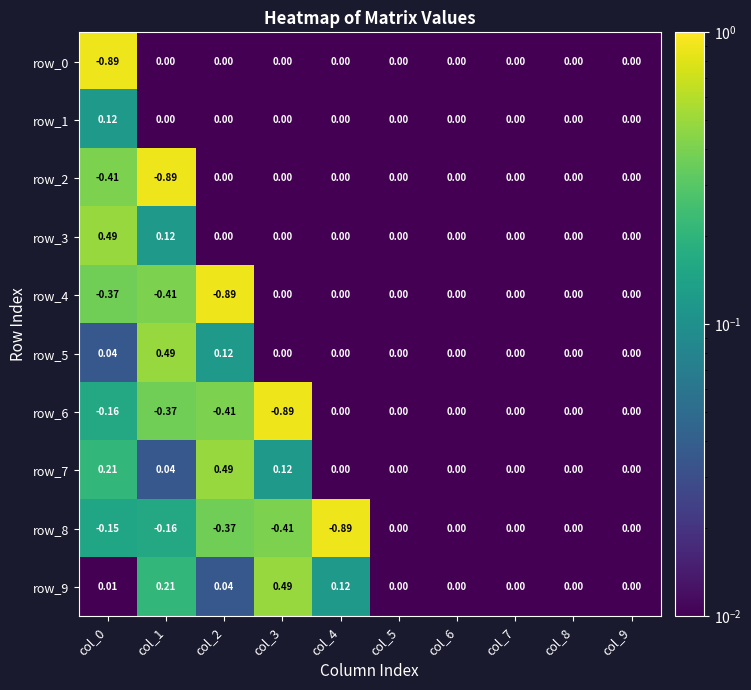

Which series changed the most between col_2 and col_3?

row_4